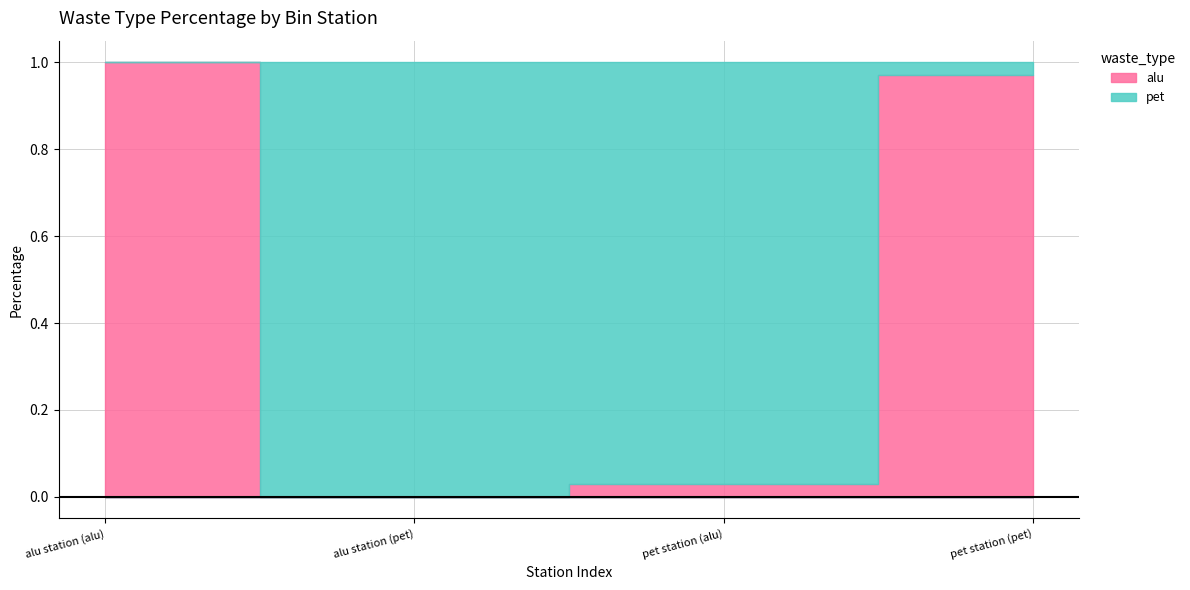

At how many categories does at least one series exceed 0?

4